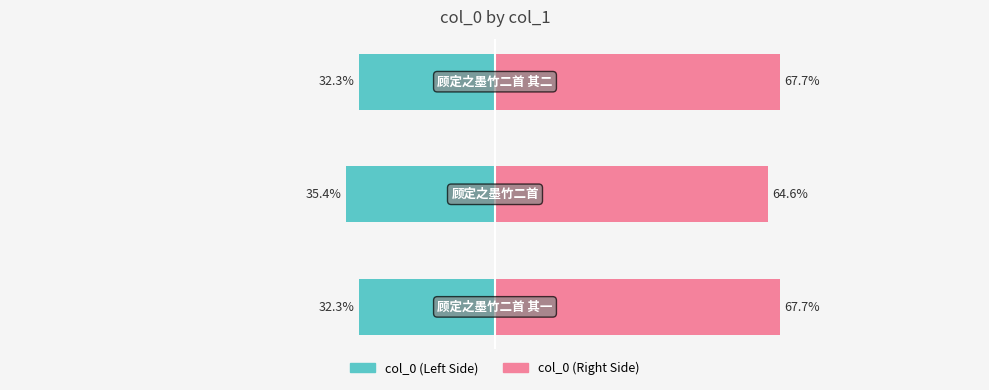

Reading left to right, what are all the values shown in this chart?

col_0 (left): -32.3	-35.4	-32.3
col_0 (right): 67.7	64.6	67.7